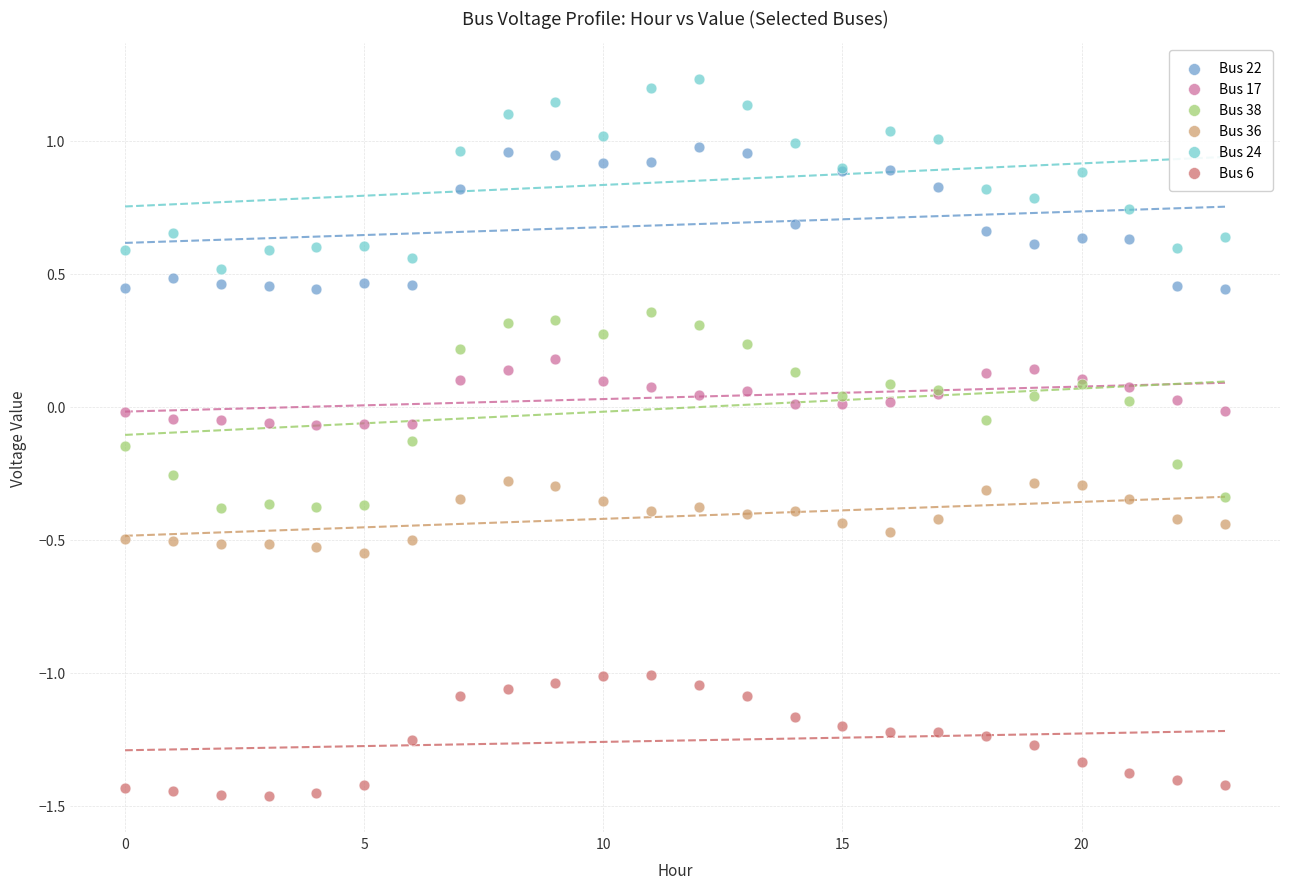

Which series contains the highest Y value?

Bus 24